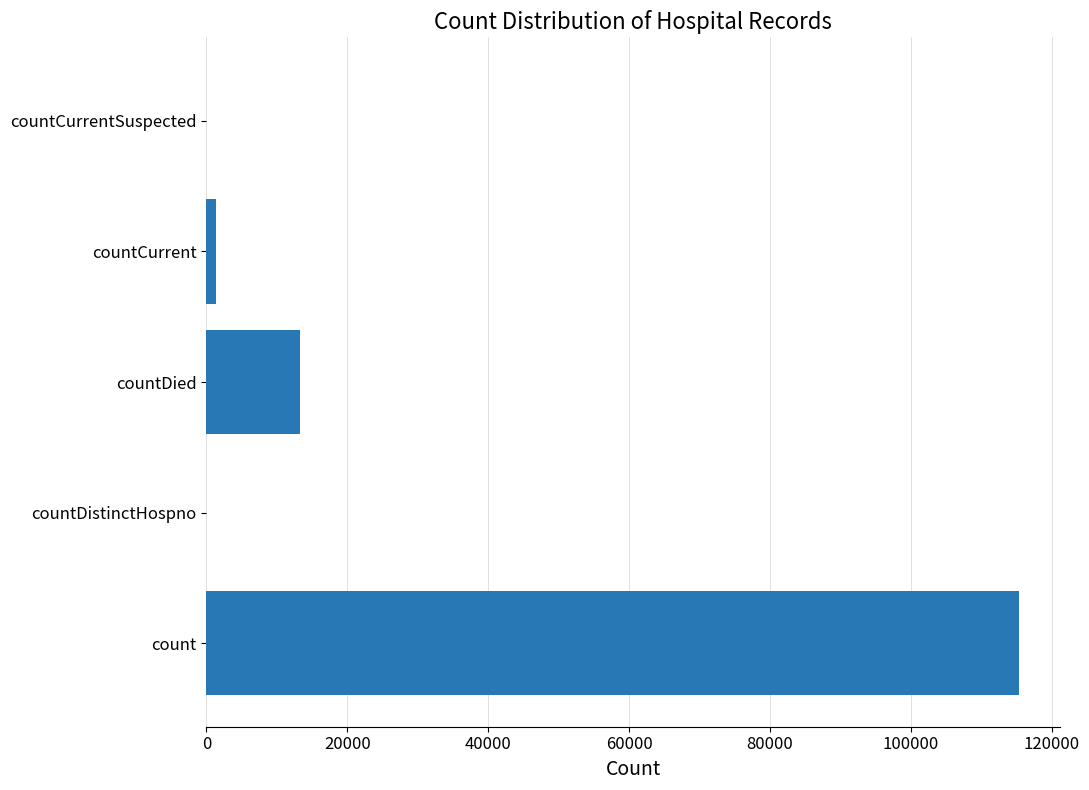

What is the maximum value shown in the chart?

115379